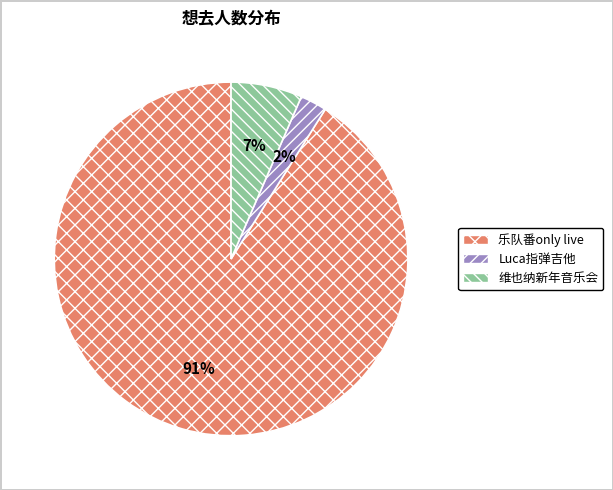

Which has a higher value, 乐队番only live or Luca指弹吉他?

乐队番only live